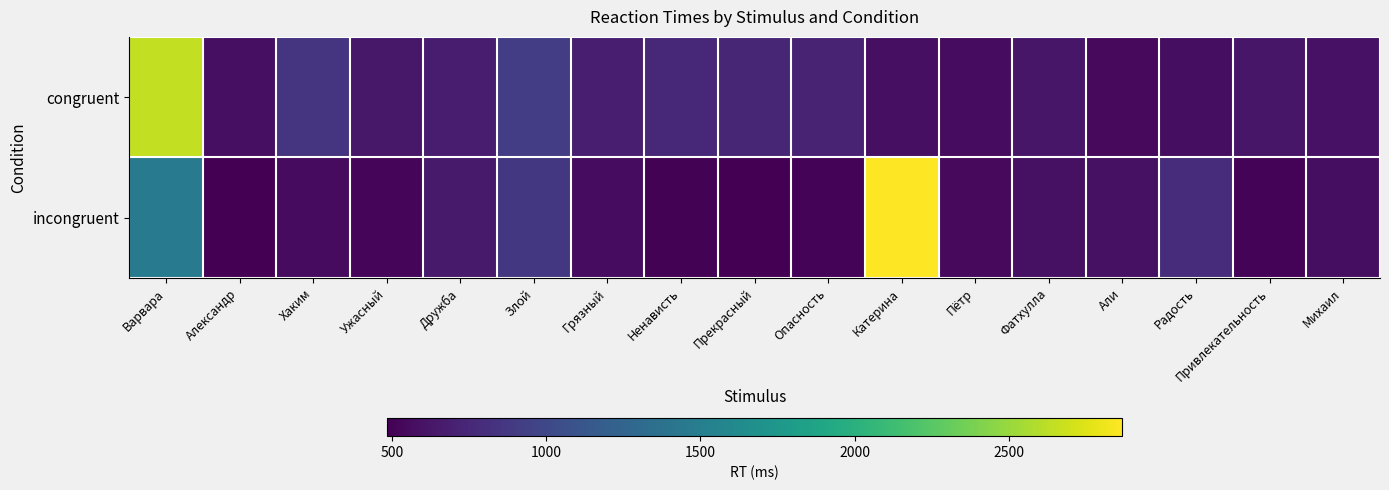

What is the greatest value displayed?

2867